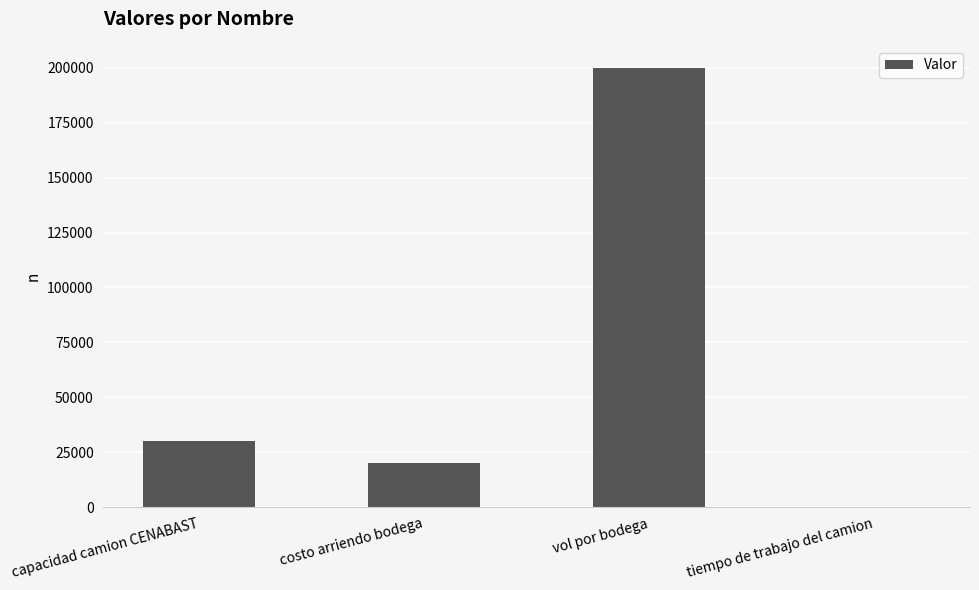

What is the greatest value displayed?

200000